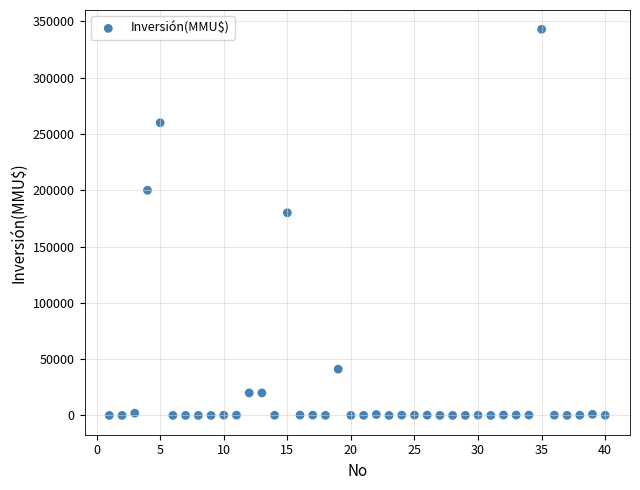

What is the range of Y values (max minus min)?

343000.0